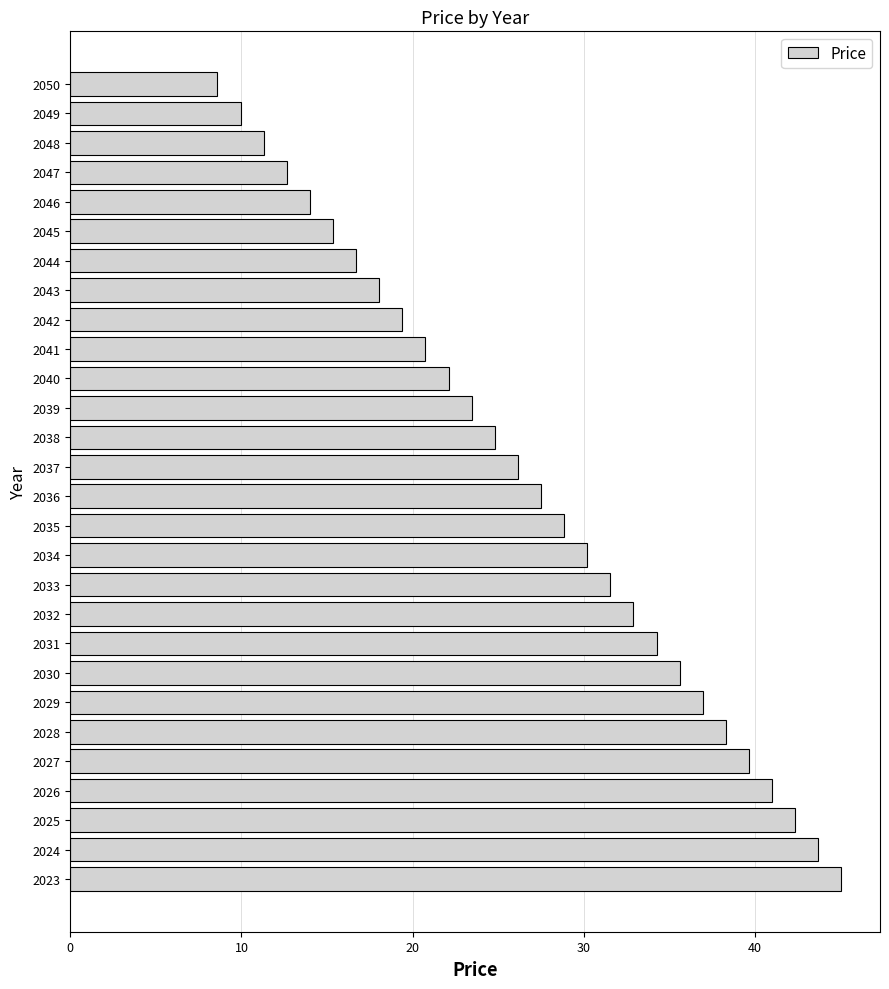

Between 2030 and 2032, which is larger?

2030